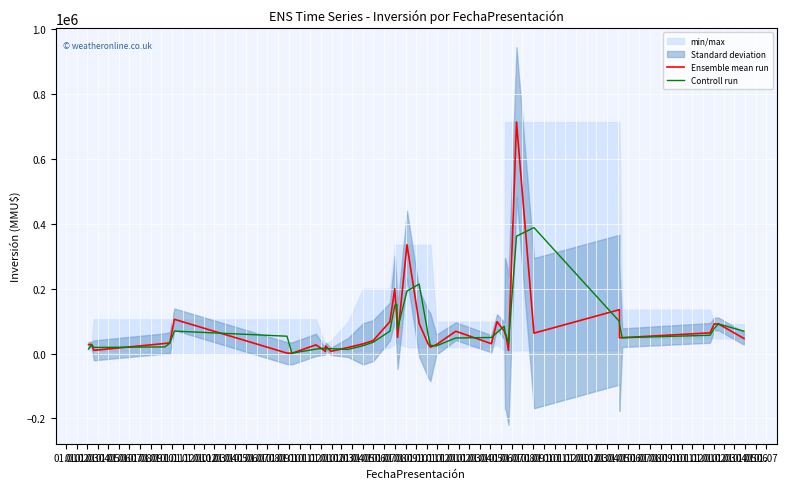

What is the label of the 36th point from the left?

01.12